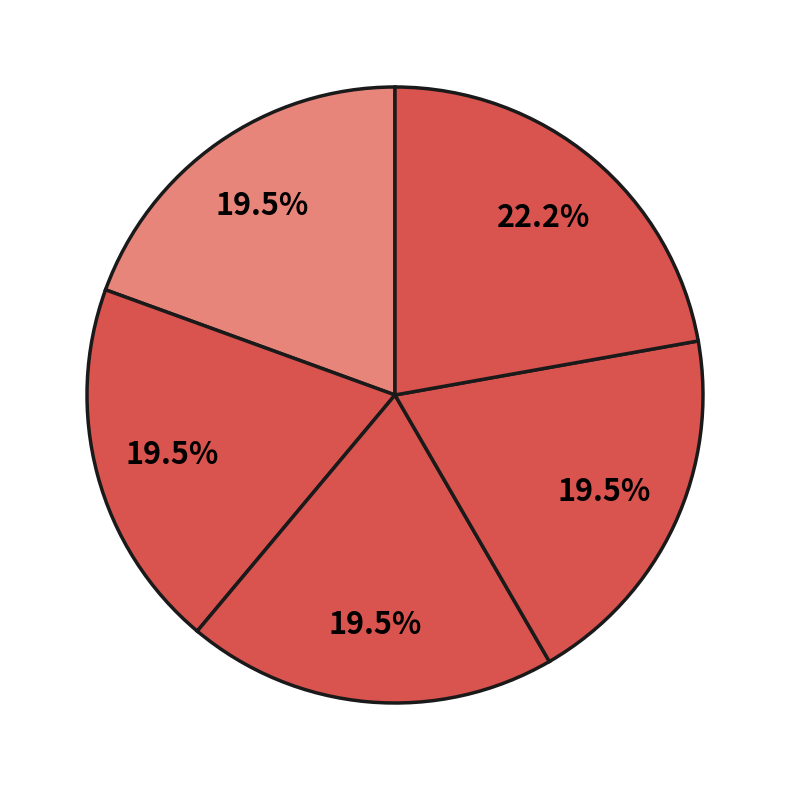

Rank the categories by value from lowest to highest.

东林石涧桥见独树梅花有感 其一, 东林石涧桥见独树梅花有感 其二, 东林石涧桥见独树梅花有感 其三, 东林石涧桥见独树梅花有感 其四, 东林石涧桥见独树梅花有感